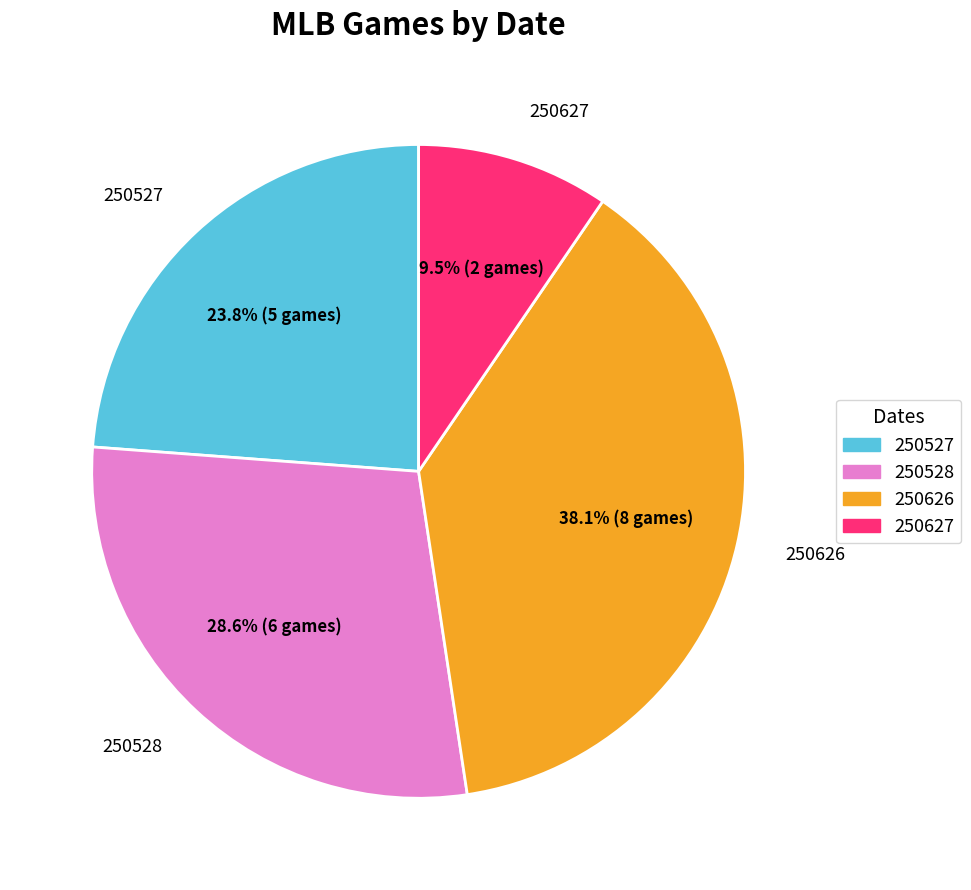

To the nearest percent, what portion does 250528 represent?

29%